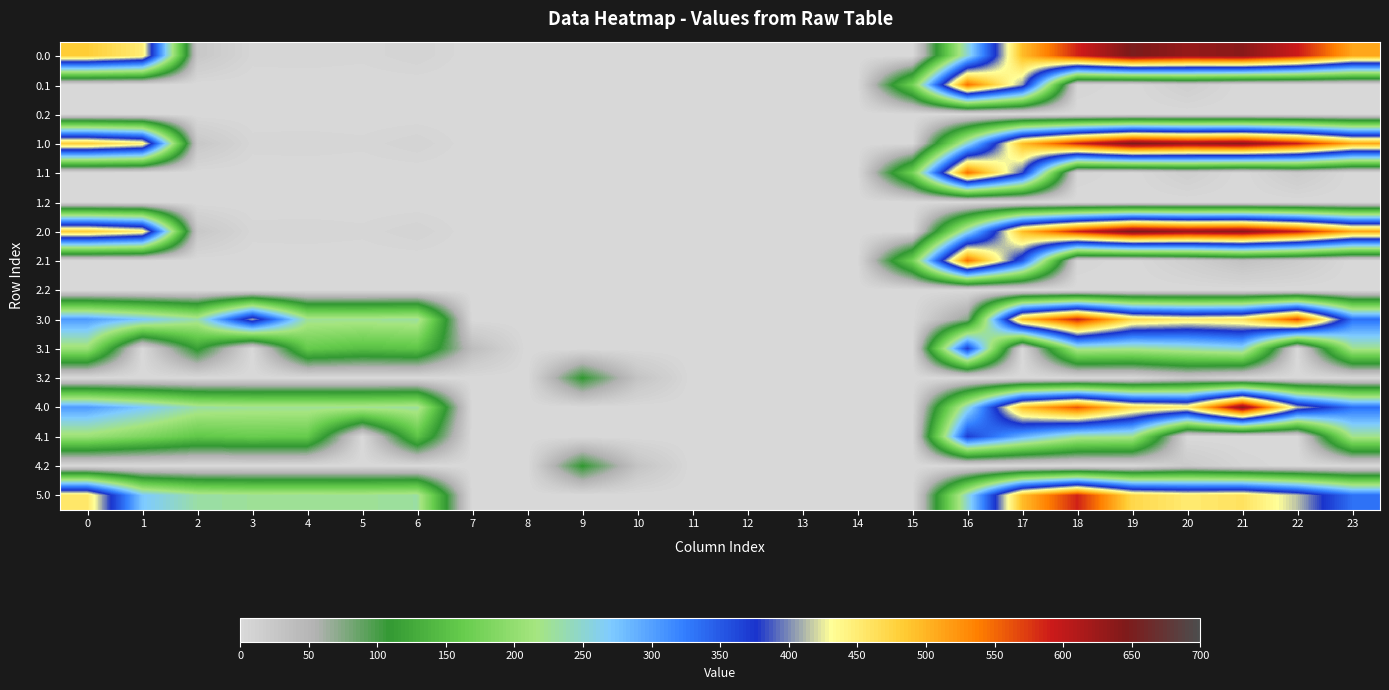

What is the maximum value shown in the chart?

649.2